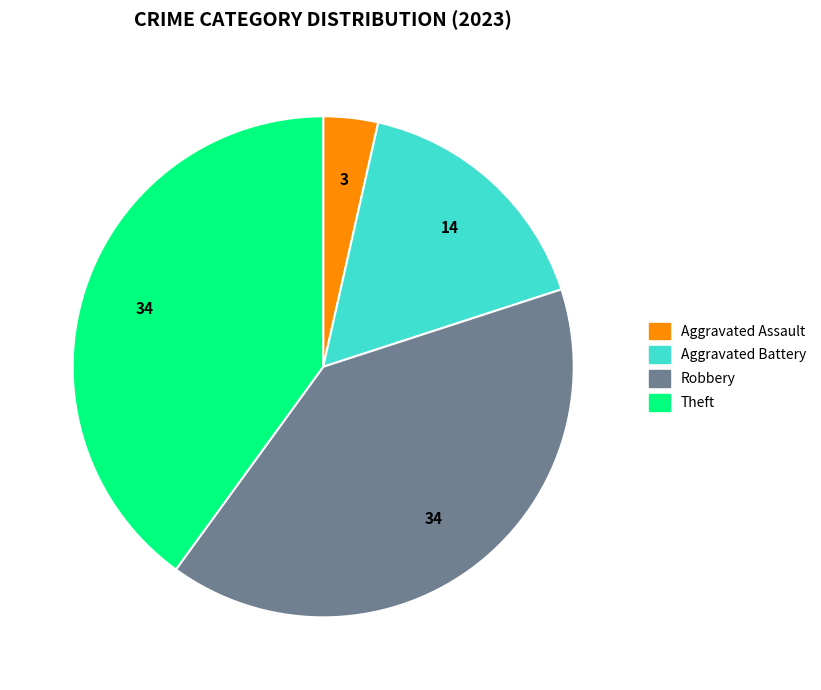

Does any single category account for the majority?

No